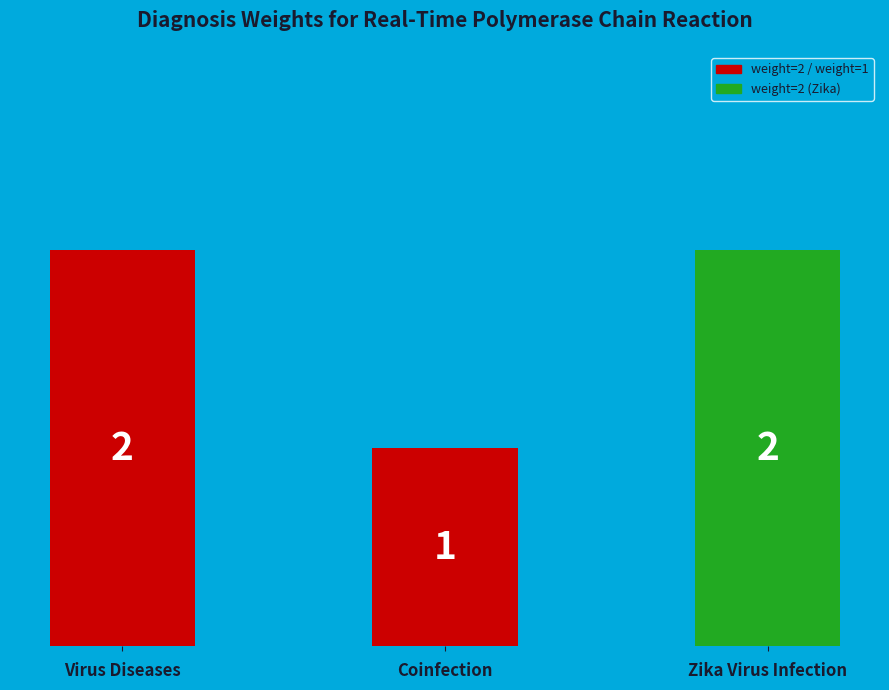

Approximately how many times larger is the value at Zika Virus Infection compared to Coinfection?

2.0